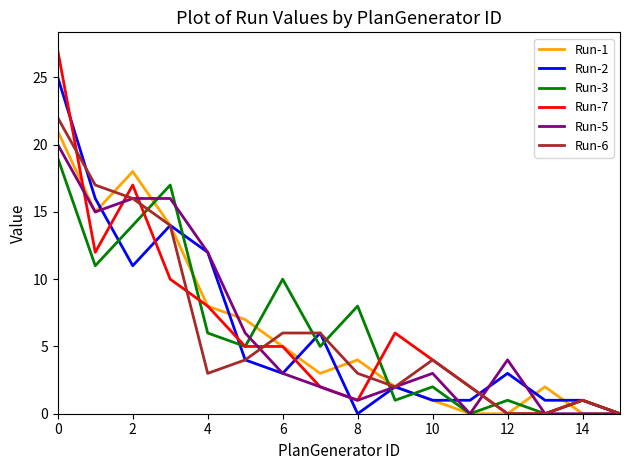

What is the greatest value displayed?

27